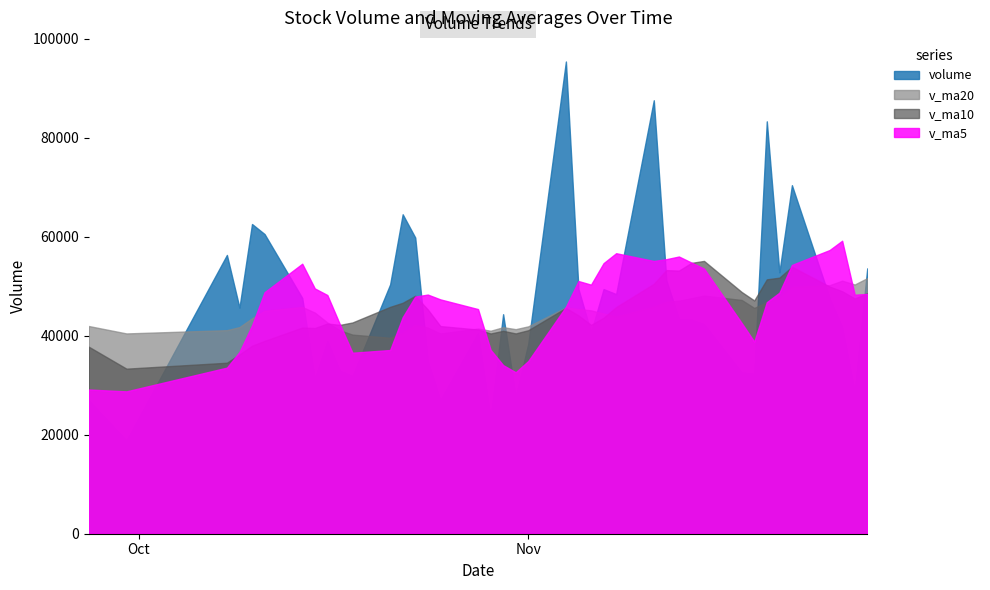

What is the maximum value shown in the chart?

95443.4